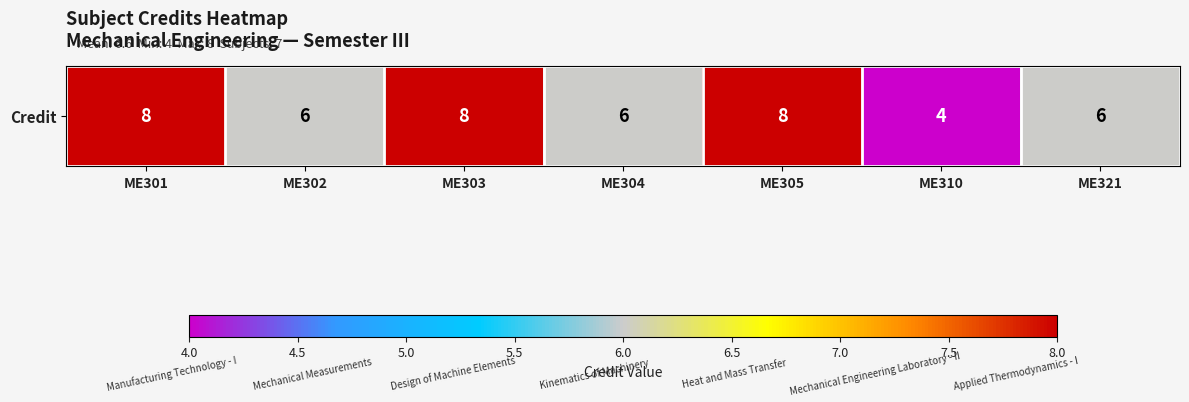

What is the change in value from ME310 to ME321?

+2